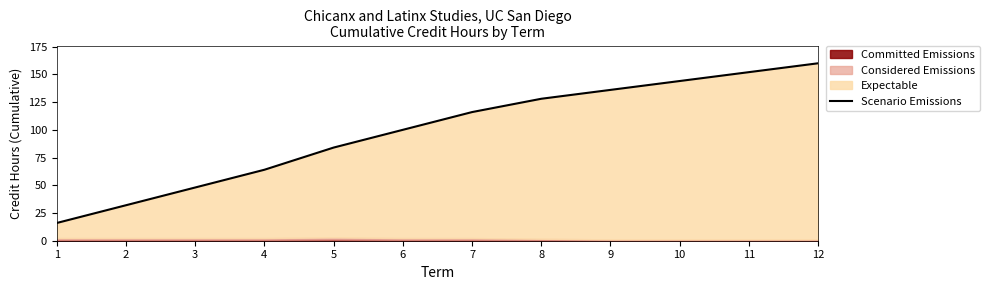

What is the average value?

98